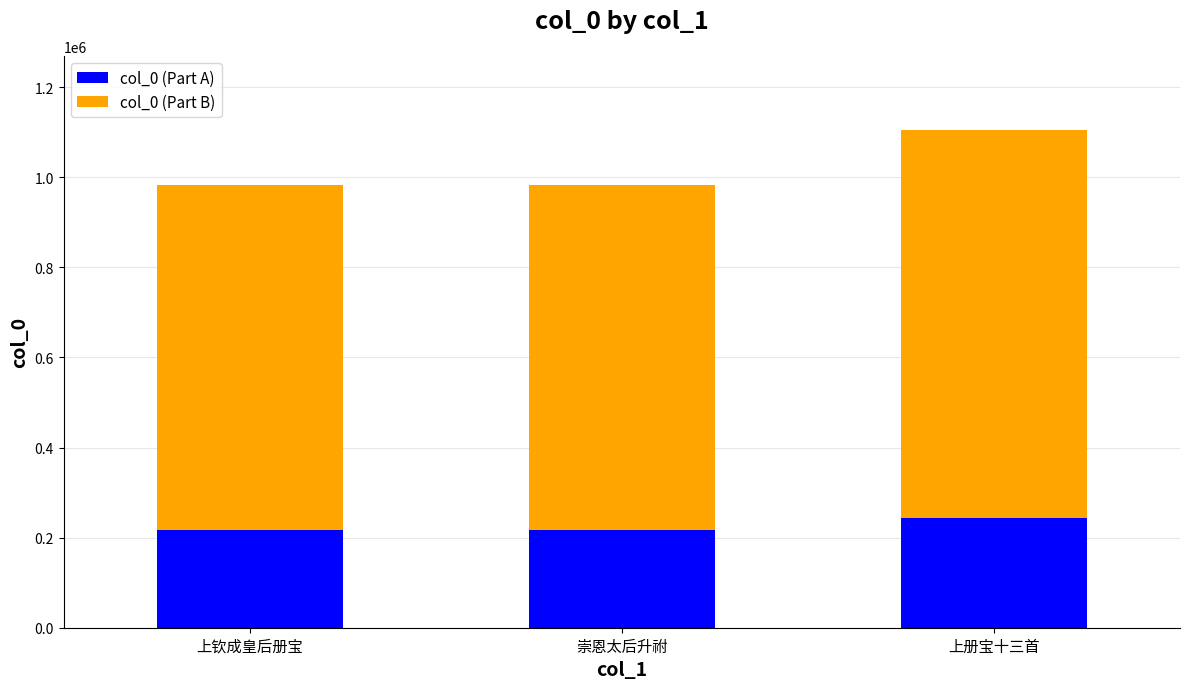

What is the maximum value for col_0 (Part A)?

242887.9